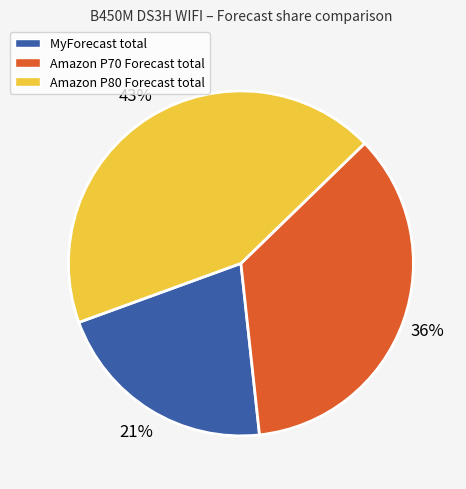

Does Amazon P70 Forecast total represent more than half of the total?

No